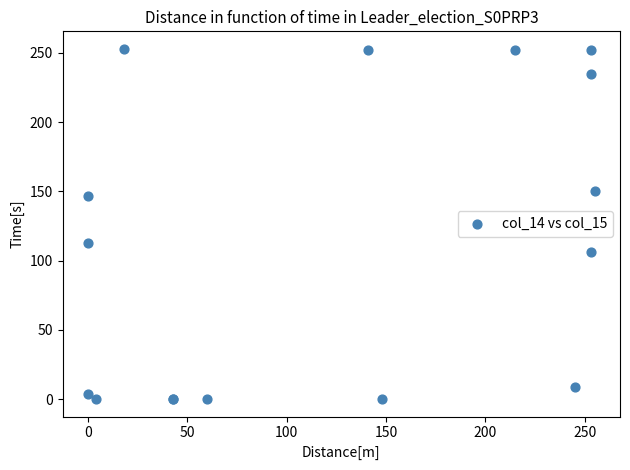

What Y value in the scatter plot is closest to 126?

113